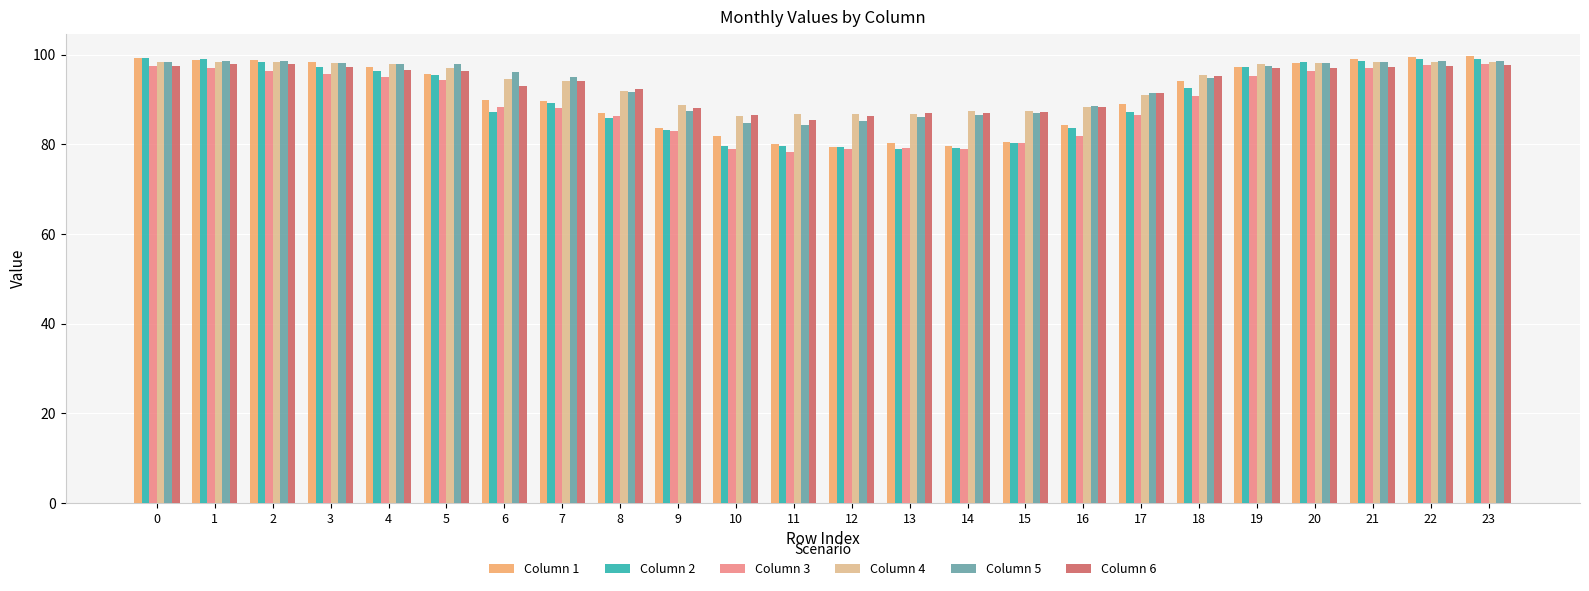

What is the difference between the second highest and minimum values in the Column 3 series?

19.3